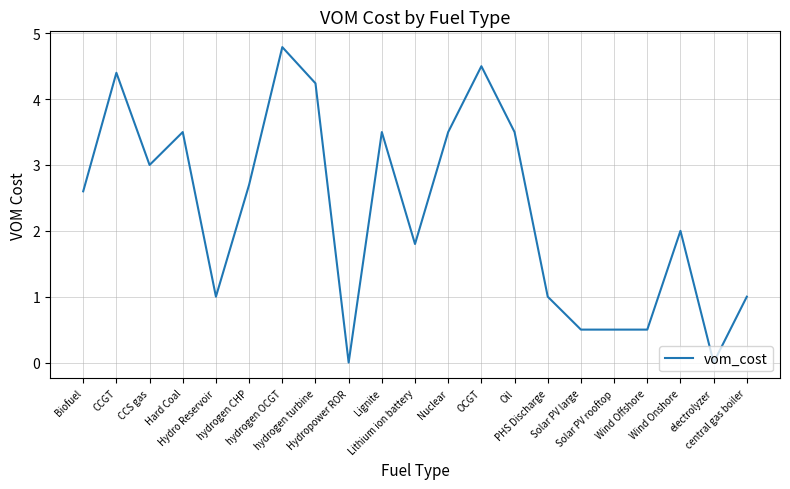

What is the difference between the maximum and minimum values?

4.8